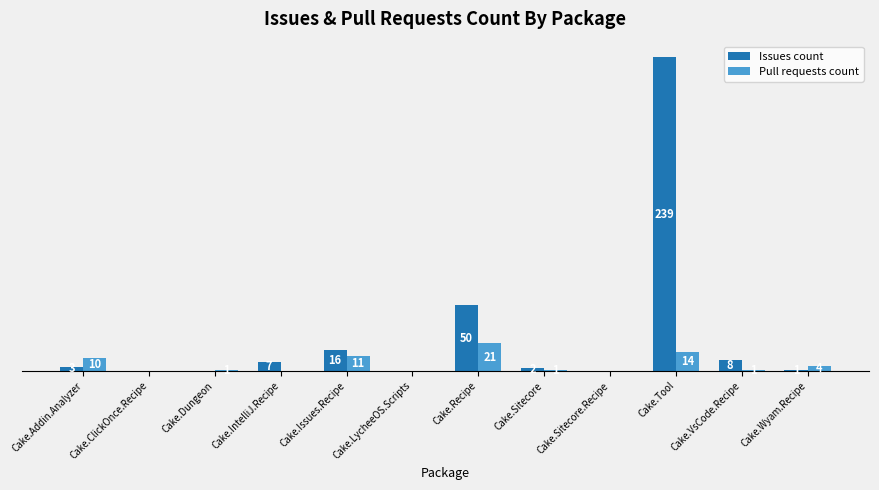

Which series changed the most between Cake.Sitecore and Cake.Tool?

Issues count